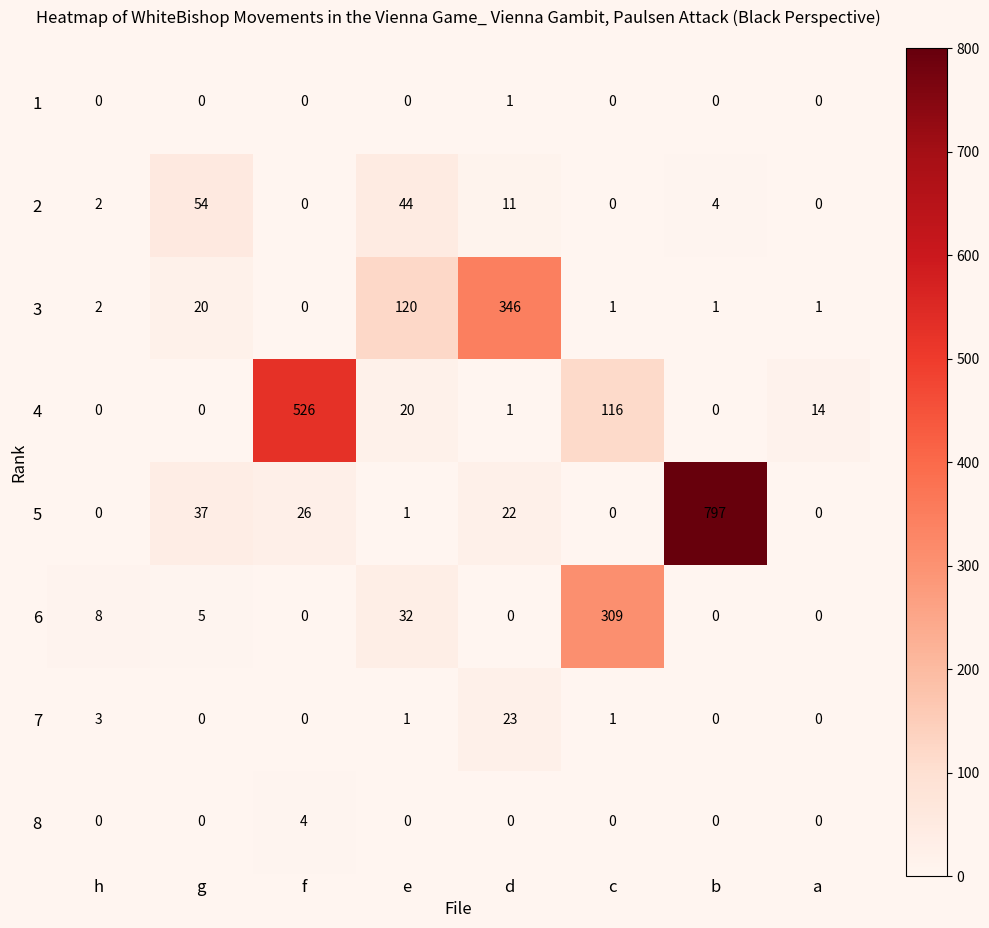

How many 1 values are between 0 and 1?

8